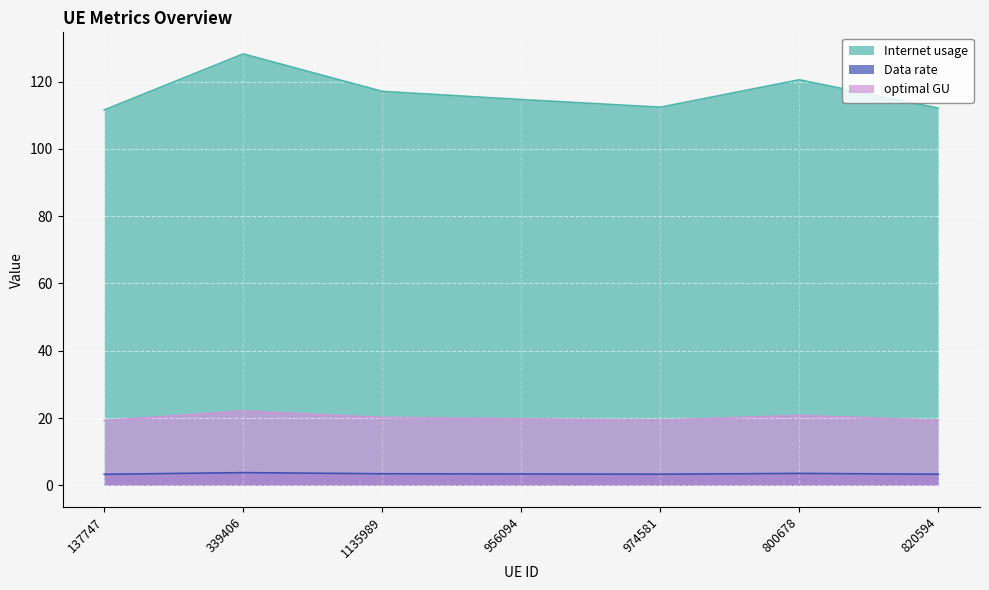

How many data points in Internet usage are less than 114?

3